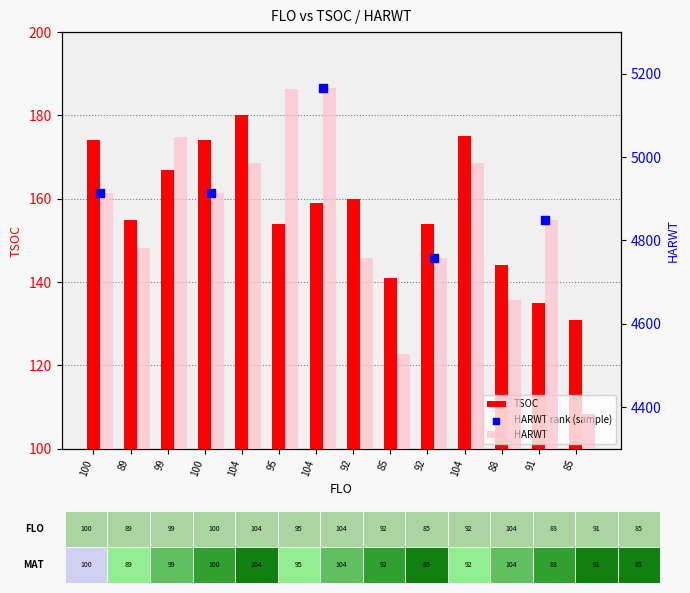

At how many categories does at least one series exceed 2781?

14